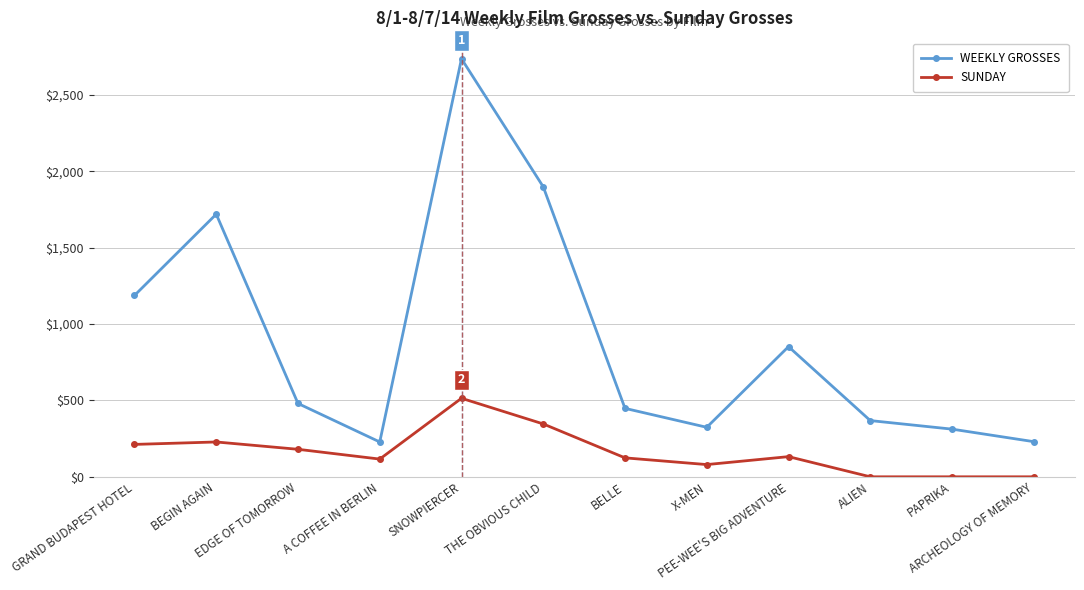

What is the minimum value for WEEKLY GROSSES?

228